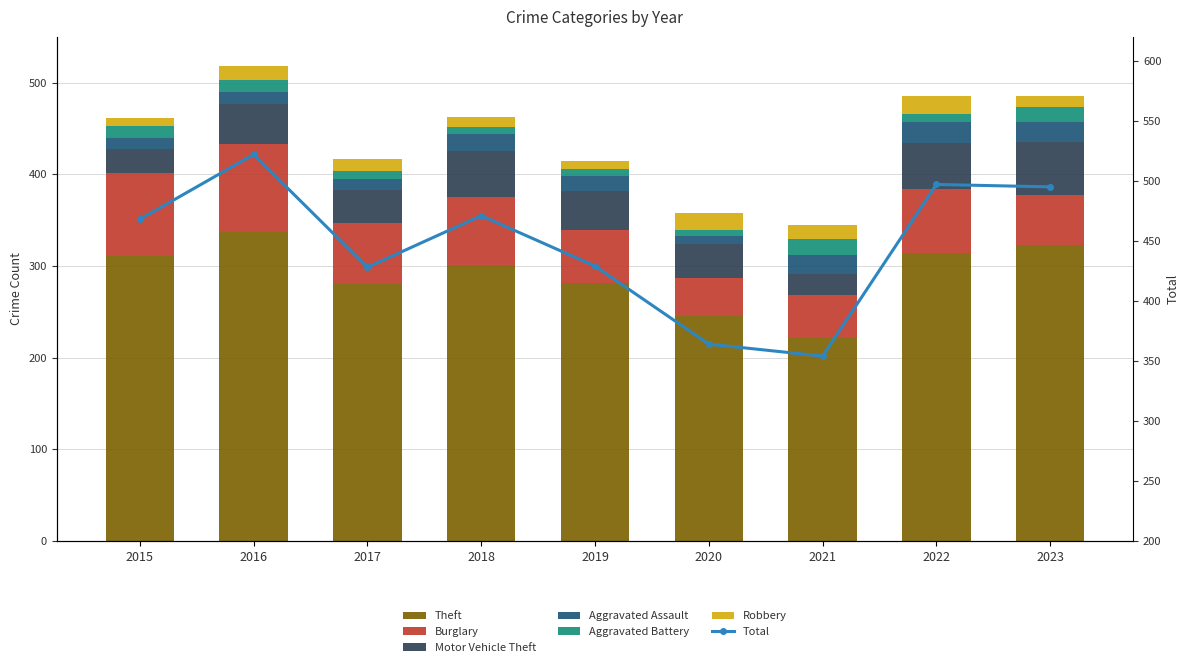

What is the average value of the Robbery series?

14